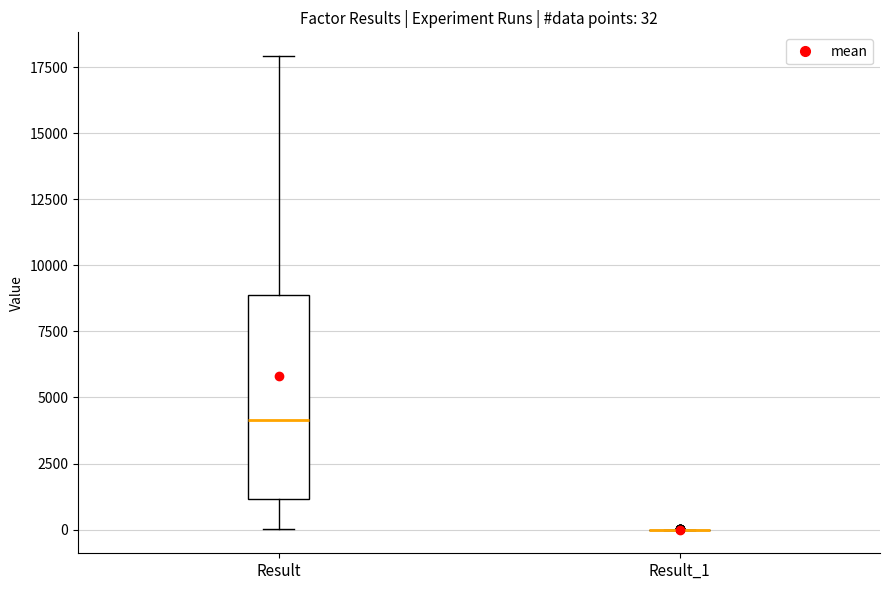

Comparing the boxes themselves (not the whiskers), which one is the tallest?

Result